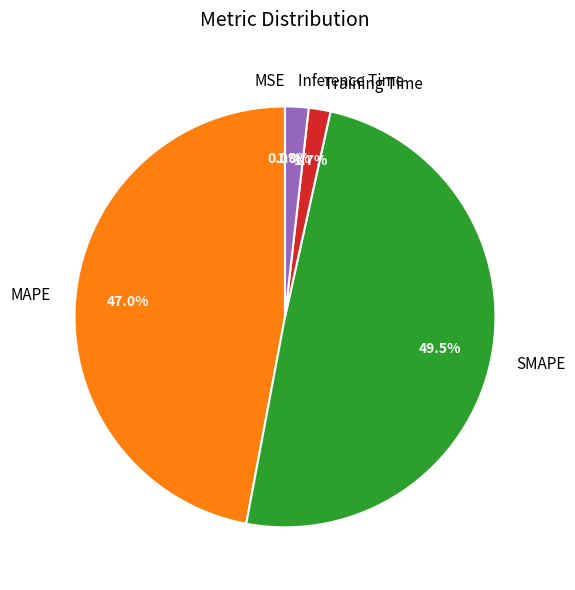

Which slice is the largest?

SMAPE